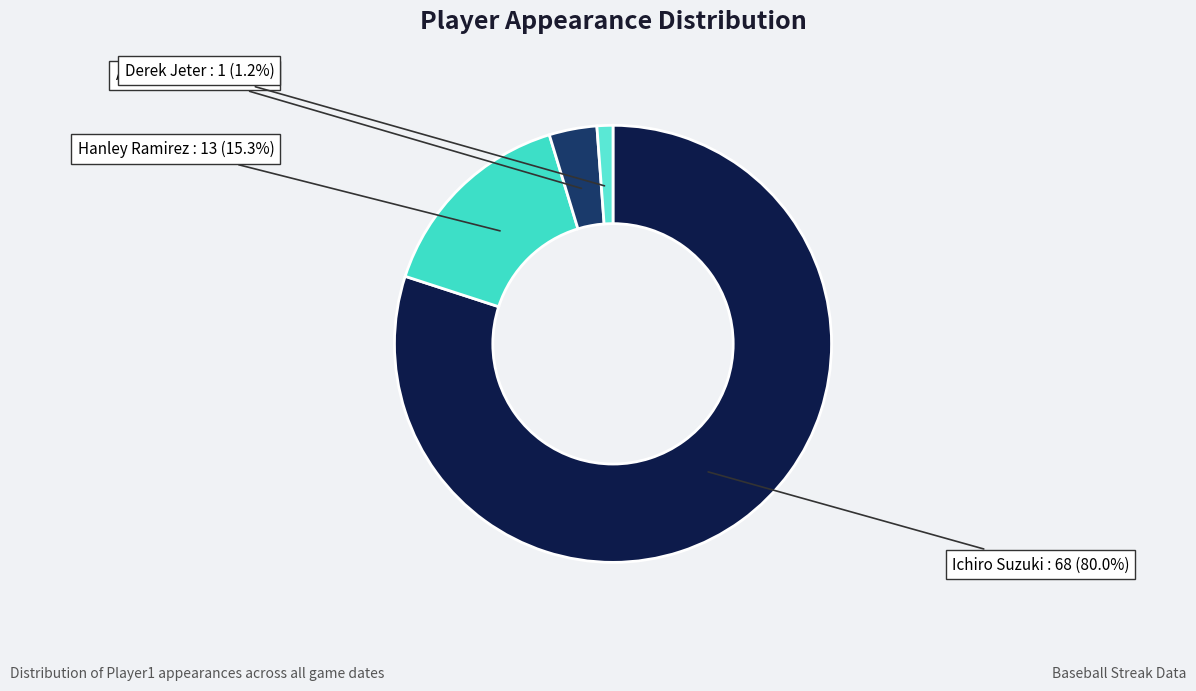

To the nearest percent, what is the difference between the largest and smallest slice percentages?

79%